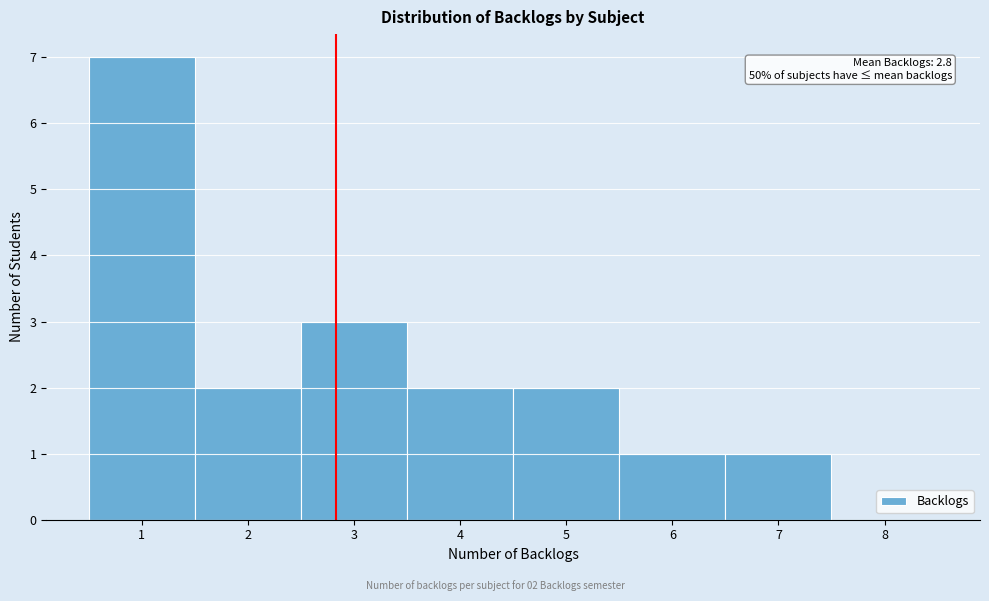

Which range on the x-axis has the tallest bar?

0.5 to 1.5